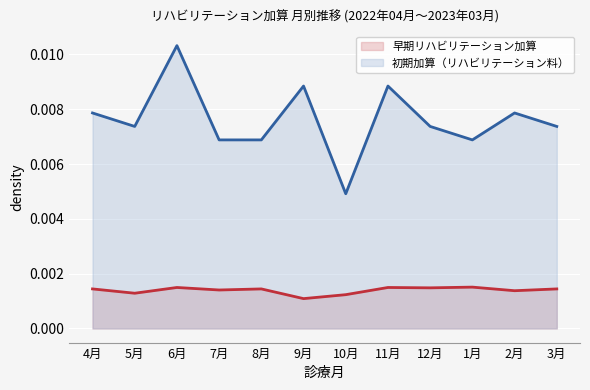

Which has a higher value, 2月 or 6月?

6月